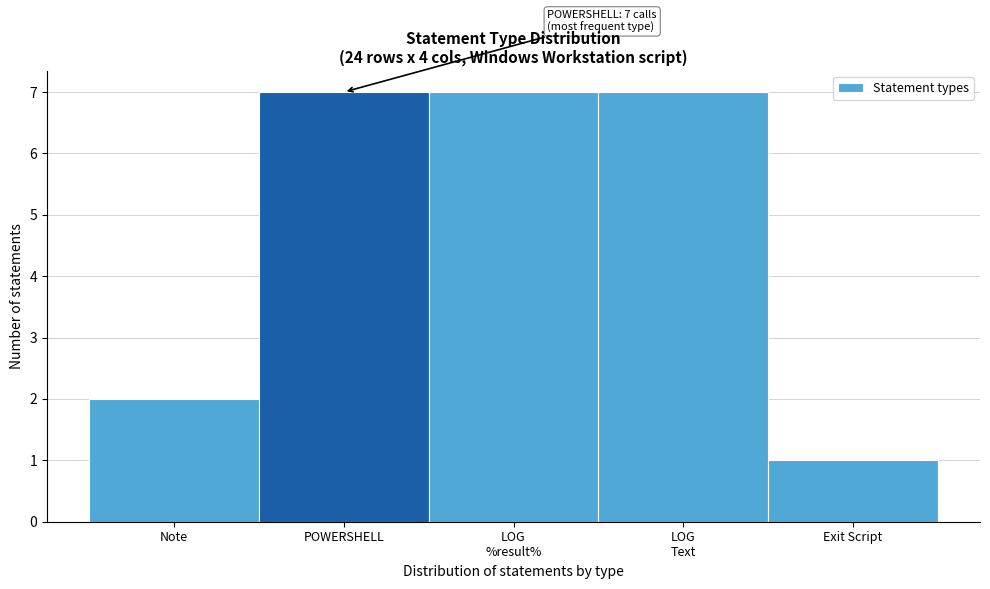

Reading left to right, extract all data points from this chart.

2	7	7	7	1